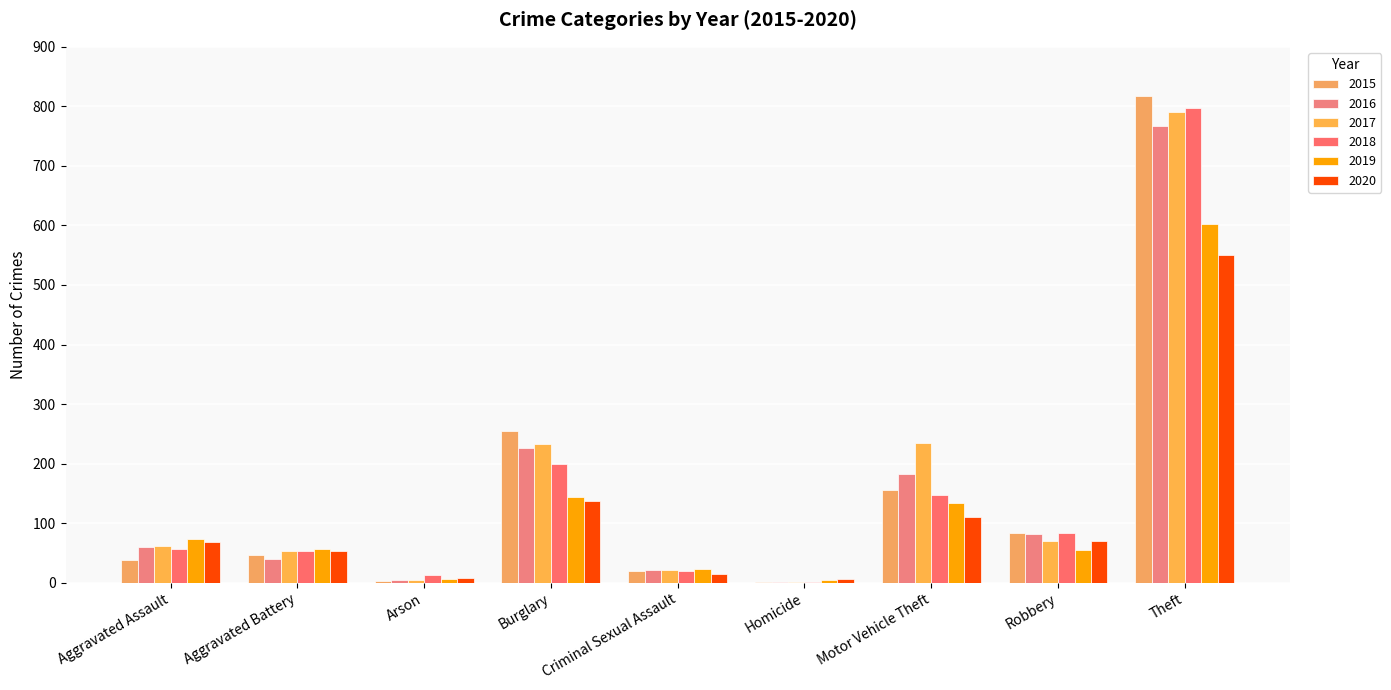

Are the bars grouped side by side (vs. stacked)?

Yes